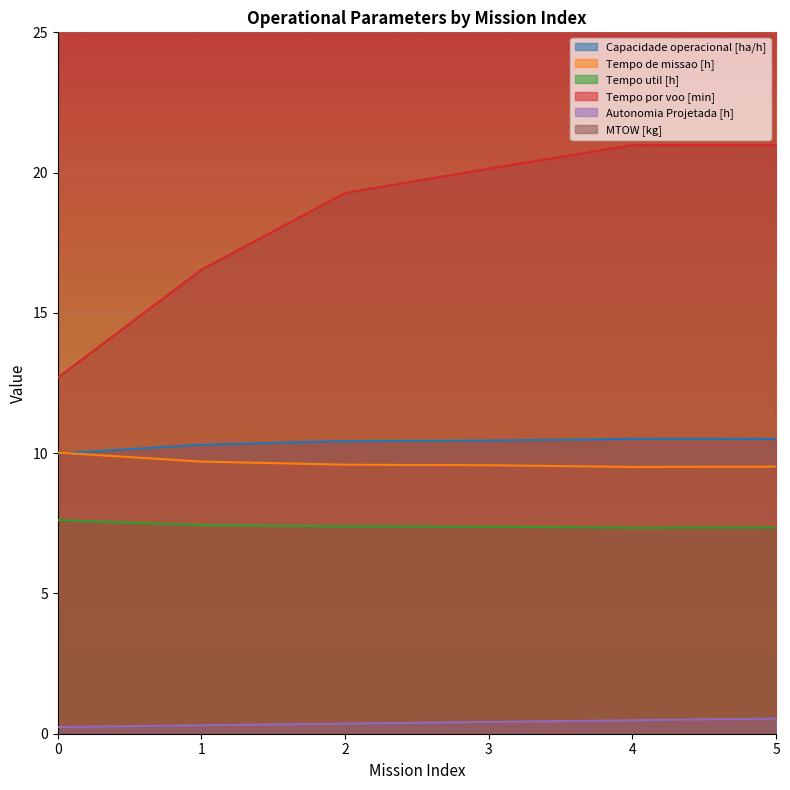

Which series has the widest spread of values?

Tempo por voo [min]